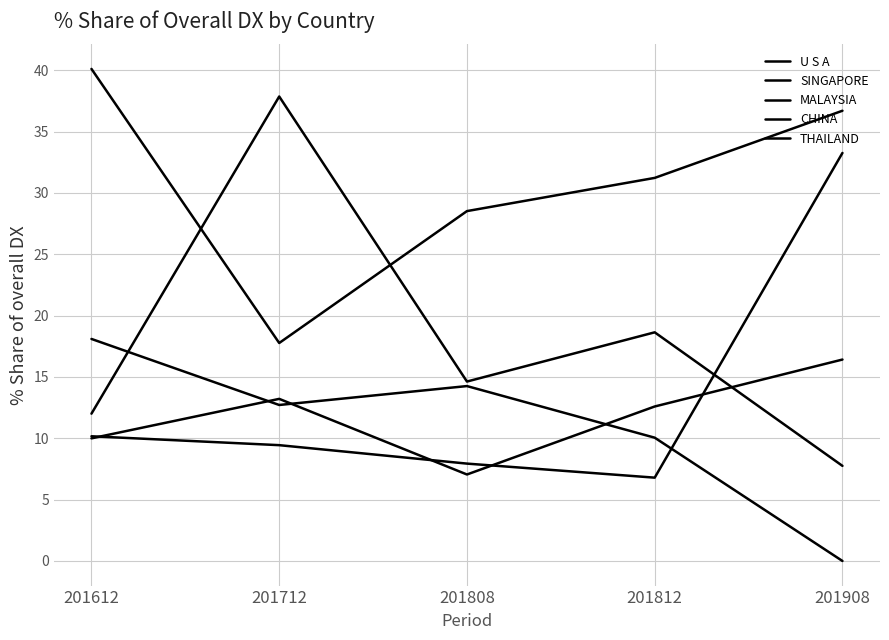

How many interior local valleys does the MALAYSIA series have?

1